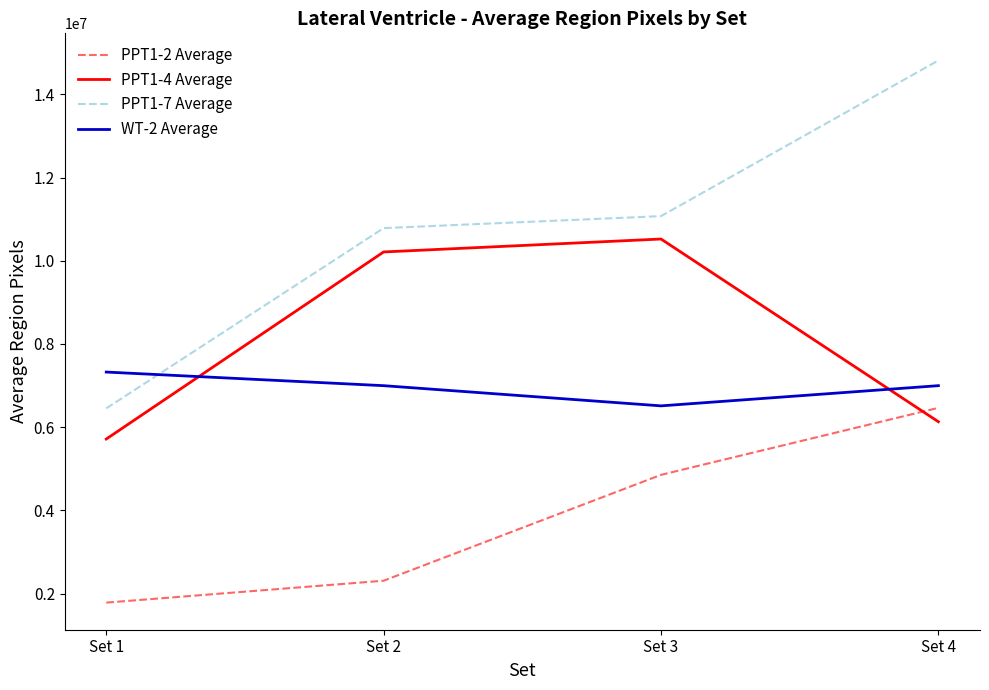

Which series has the widest spread of values?

PPT1-7 Average